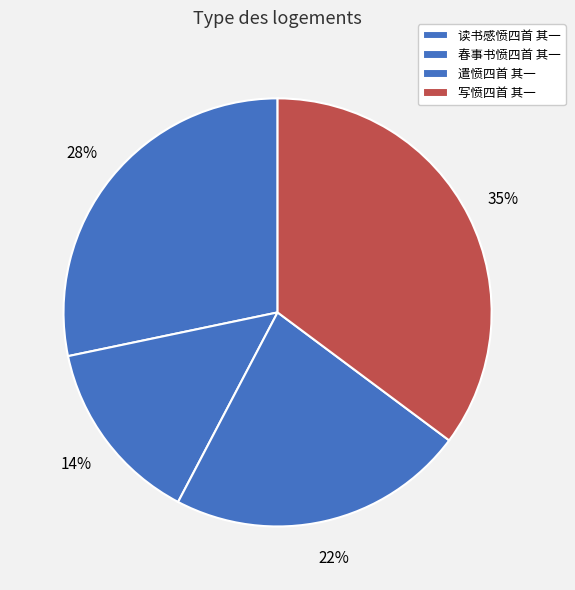

Between 遣愤四首 其一 and 写愤四首 其一, which is larger?

写愤四首 其一